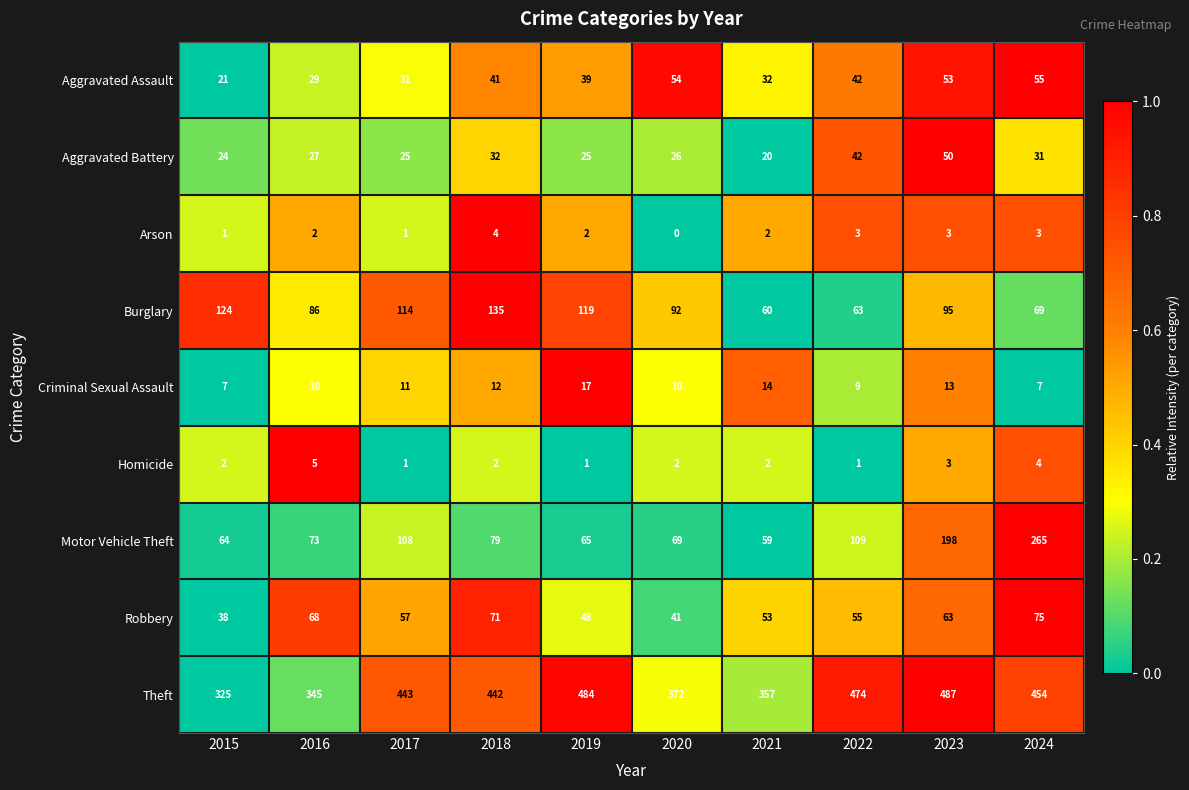

True or false: Homicide has a value of 2 at 2021.

True